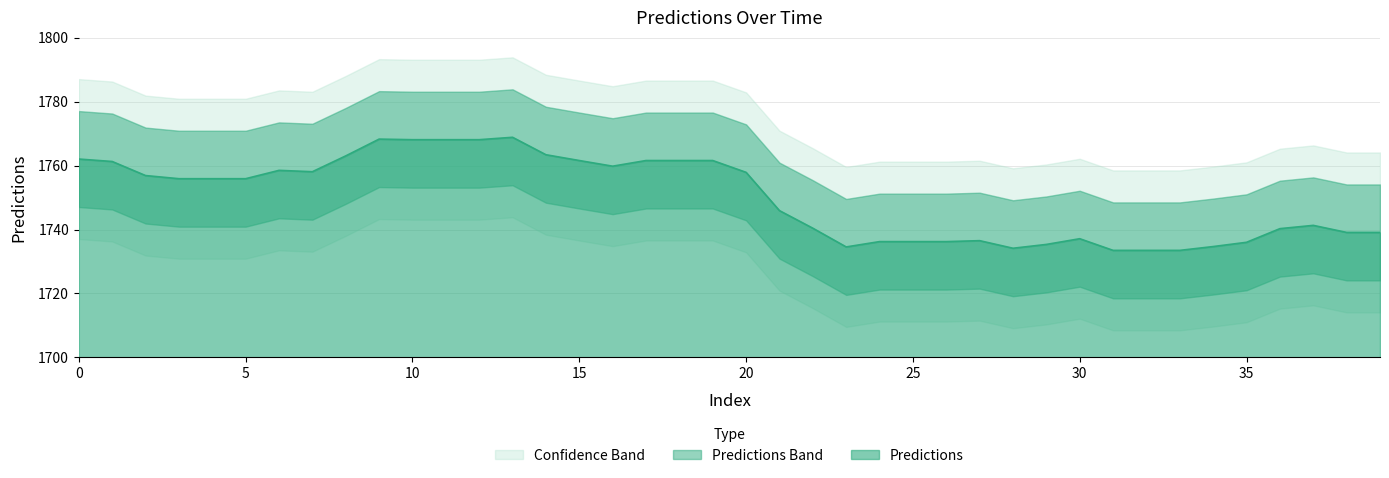

Is it true that the value at 12 is 1768.1?

True